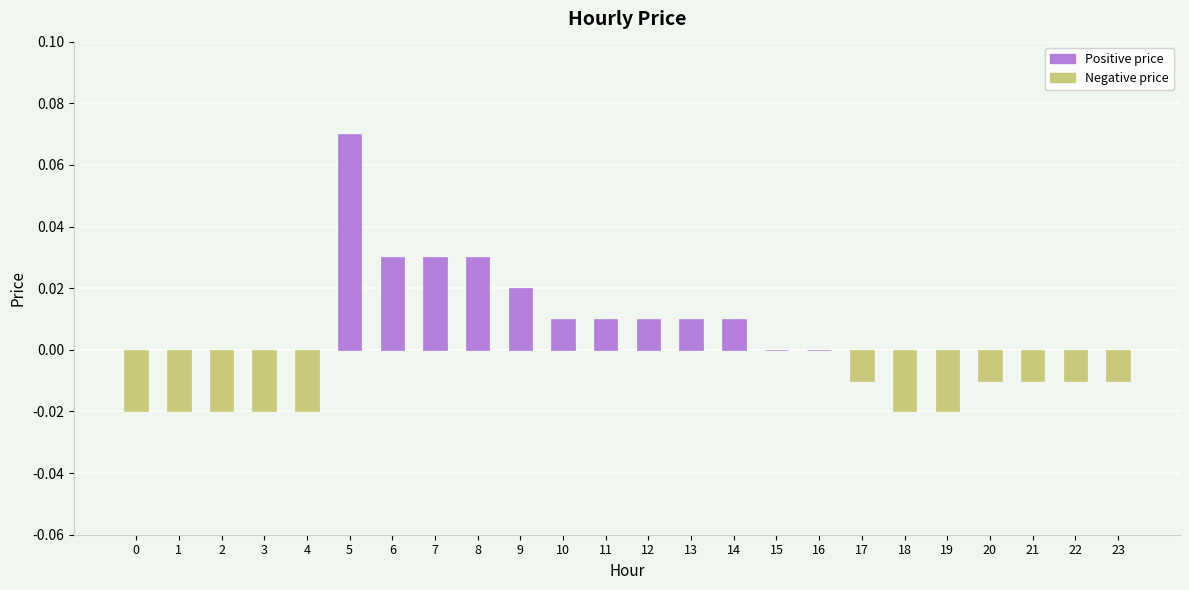

Count the values in the range 0 to 1.

12